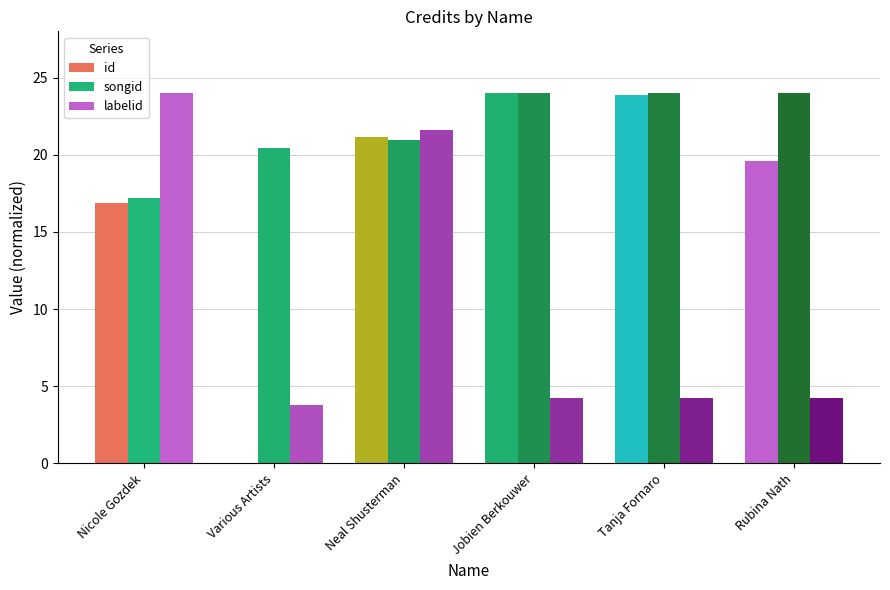

Between Neal Shusterman and Rubina Nath, which series saw the biggest shift?

labelid